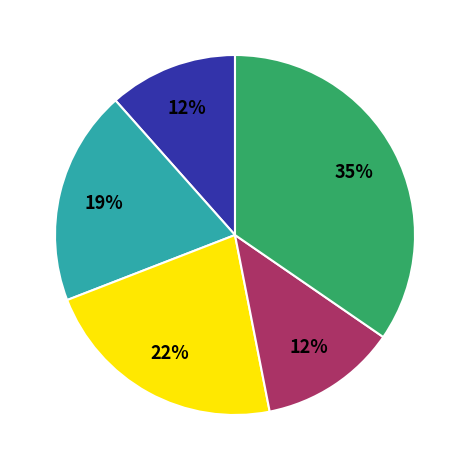

Is there a majority slice in this chart?

No